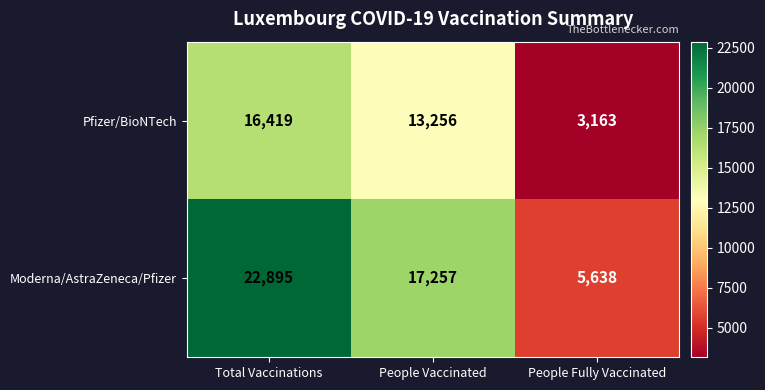

What is the spread (max minus min) of values at Total Vaccinations?

6476